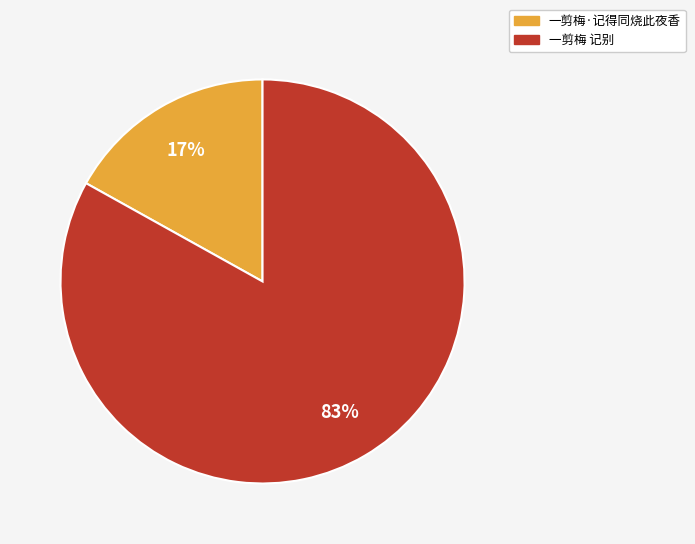

What percentage is the 一剪梅 记别 slice, to the nearest percent?

83%